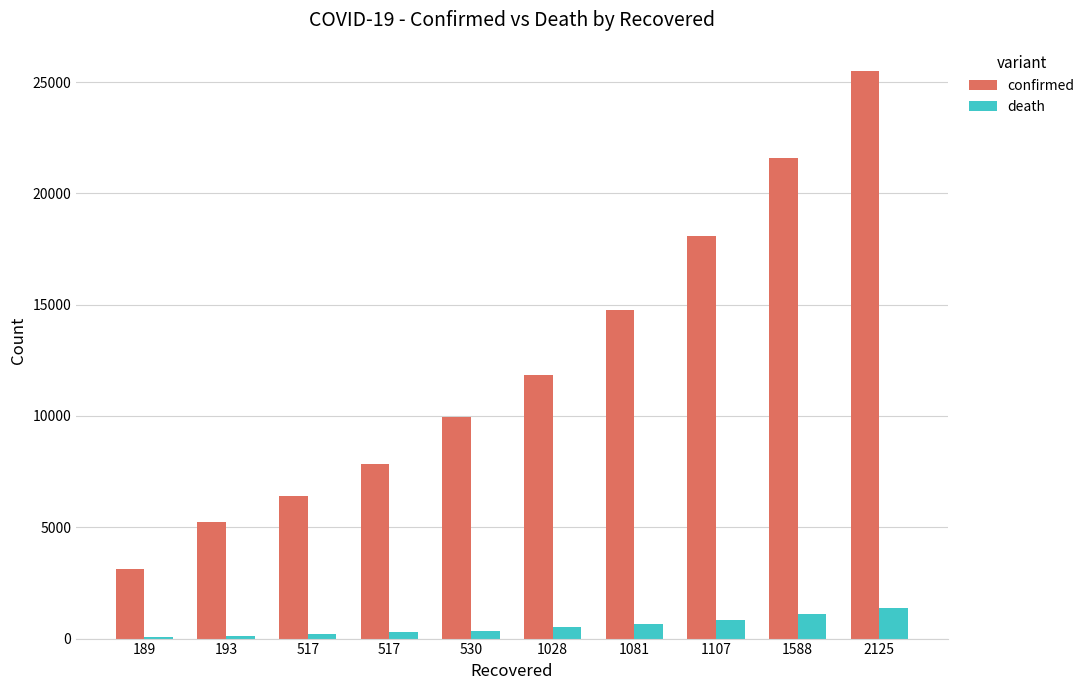

How many data points does each series have?

10